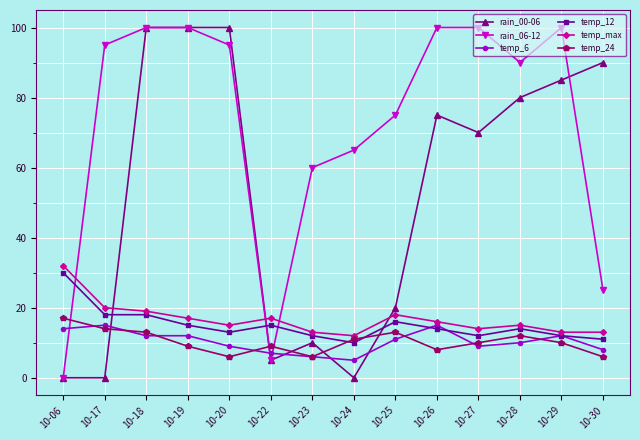

At which label does temp_12 first exceed 14?

10-06